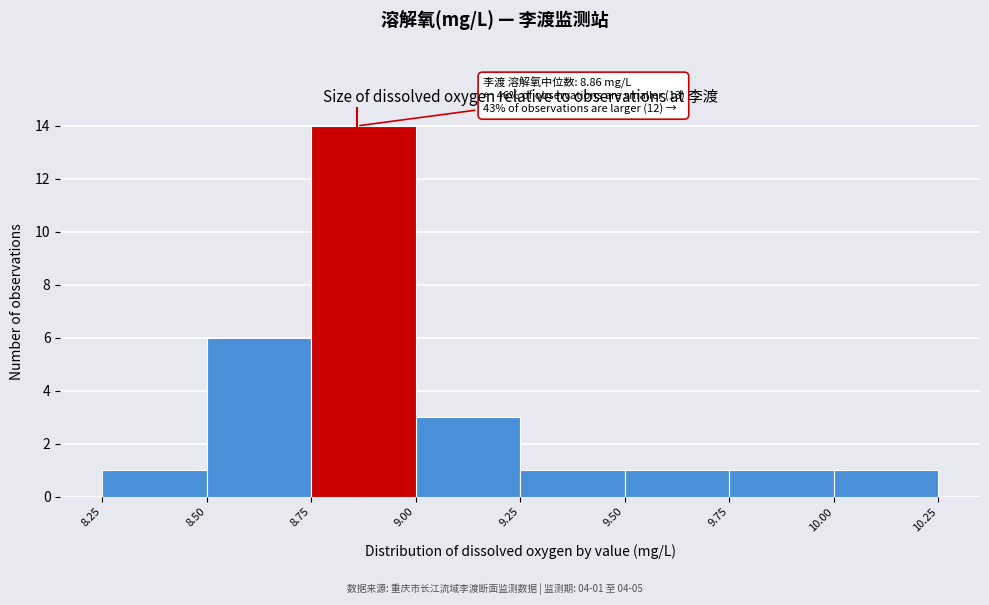

Over which range of the x-axis is the bar tallest?

8.75 to 9.00